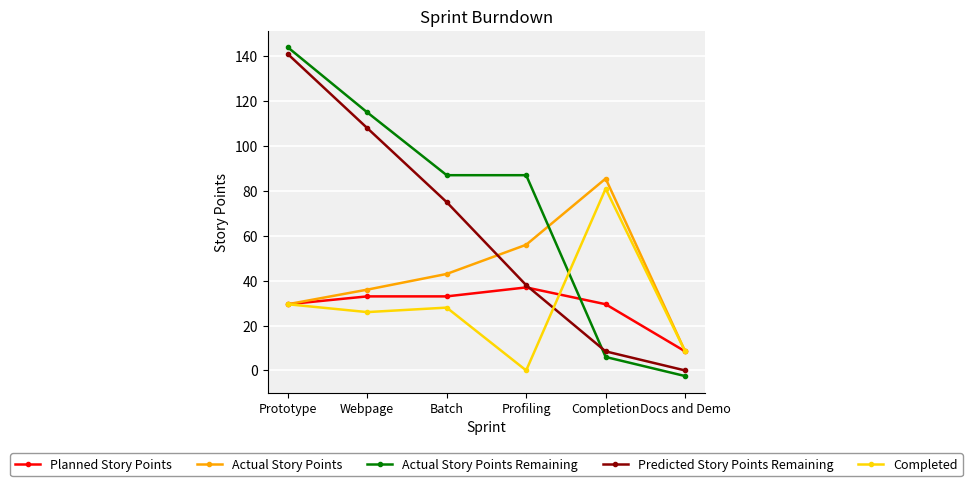

What is the spread (max minus min) of values at Completion?

79.5